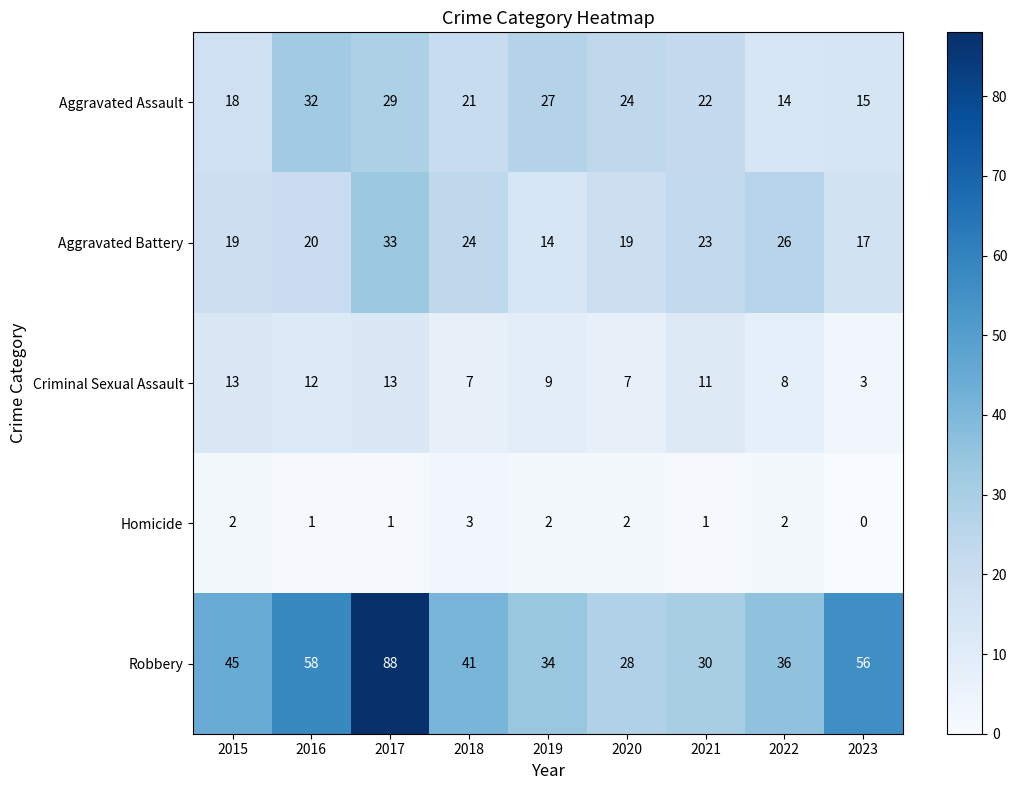

How many categories are shown in the chart?

9